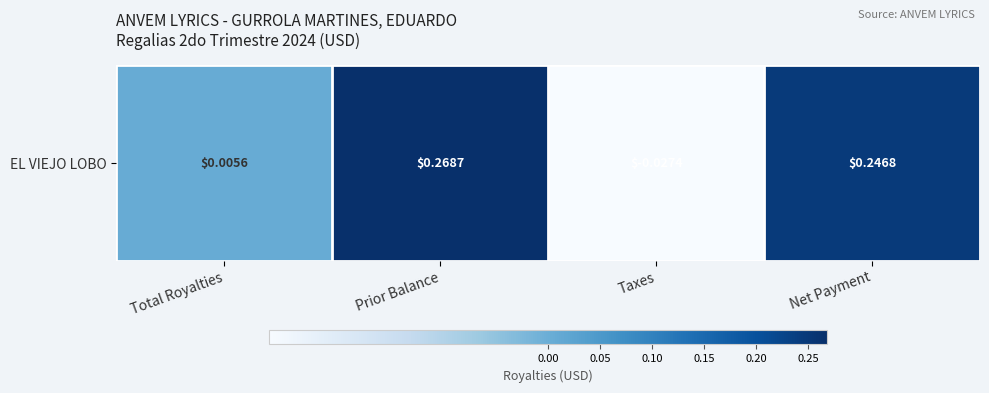

How many positive values are there?

3